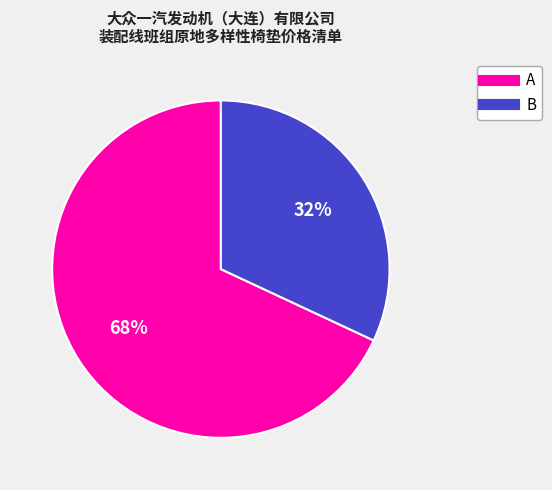

Which slice represents more than half of the pie?

A